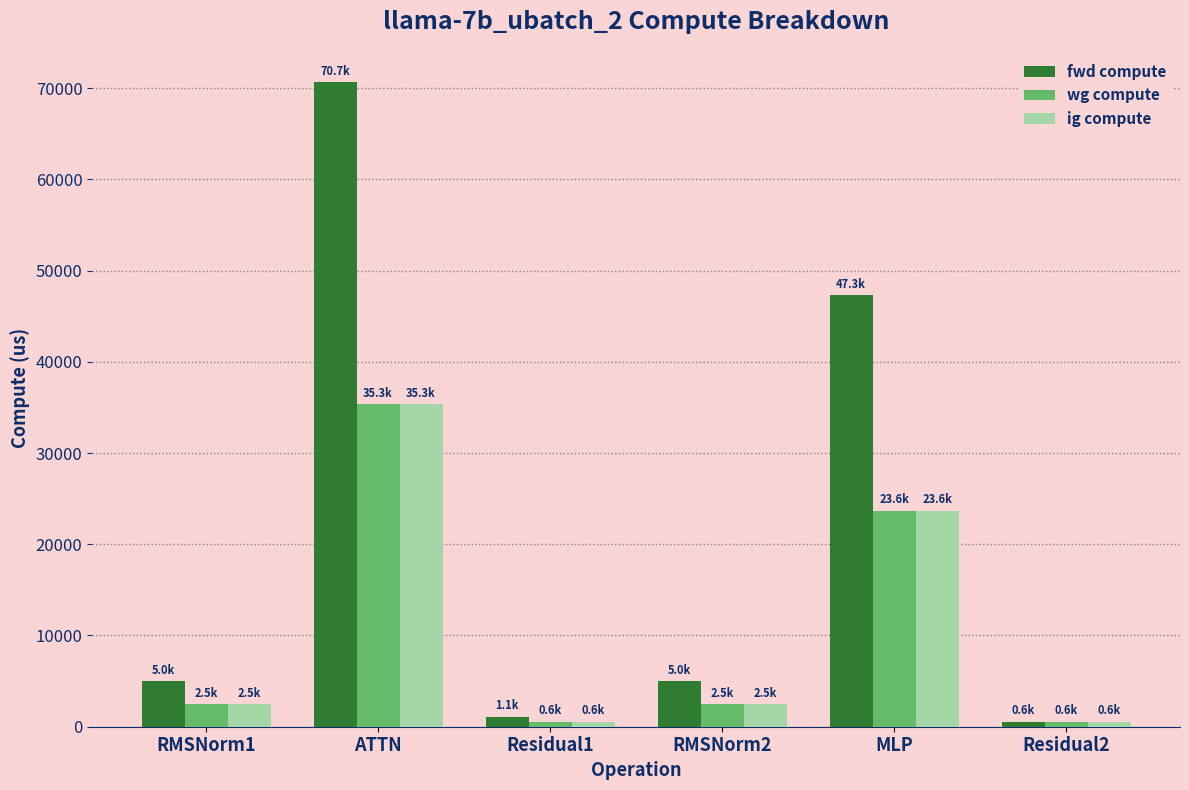

What is the difference between the maximum and minimum values in the wg compute series?

34773.4